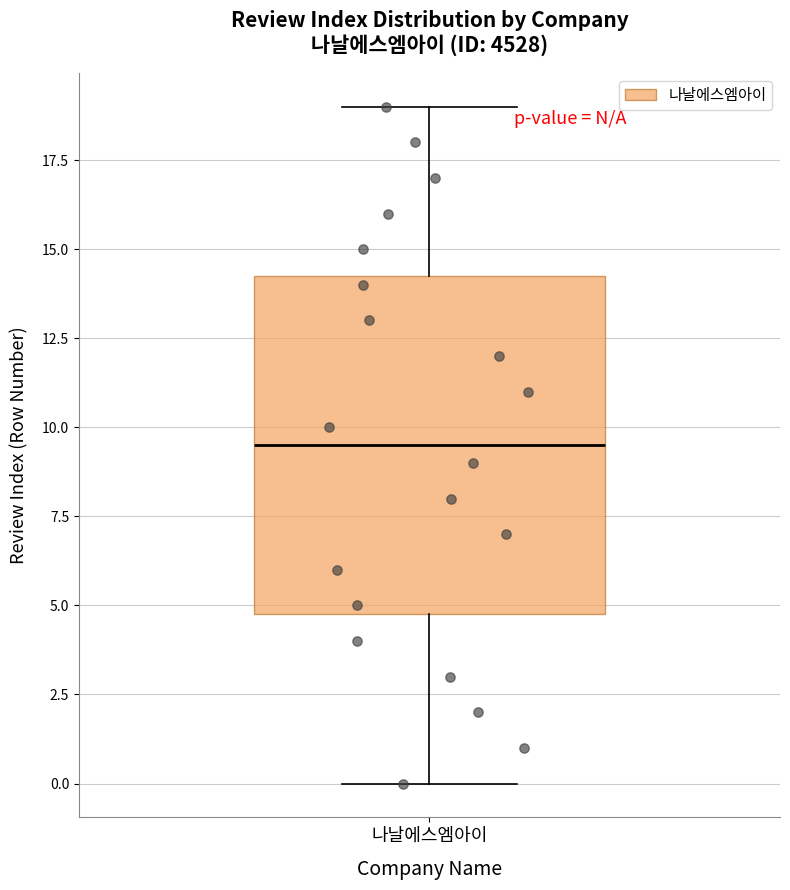

Read this box plot against the y-axis: the position of the median line, the range covered by the box, and the ends of both whiskers. The values are not printed on the chart, so give them approximately, as read against the axis.

median 9.5, box 5.0 to 14.5, whiskers 0.0 to 19.0